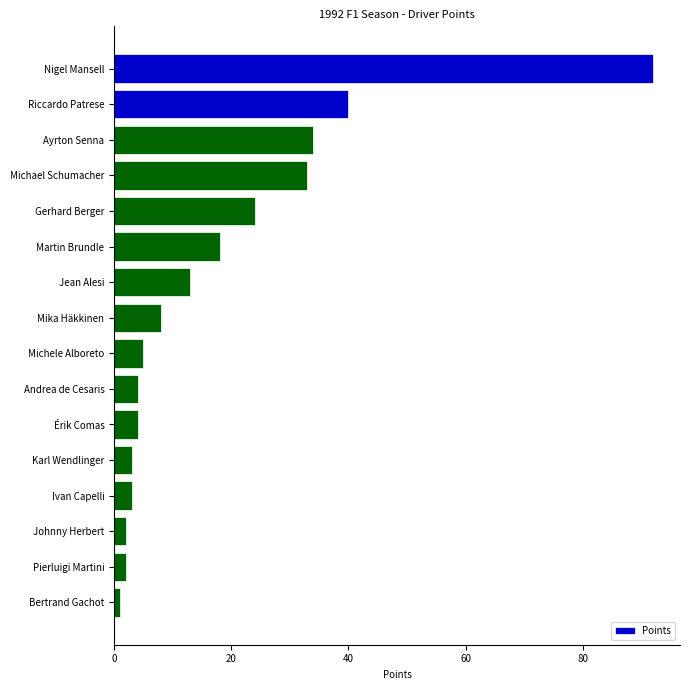

Which has a higher value, Riccardo Patrese or Martin Brundle?

Riccardo Patrese